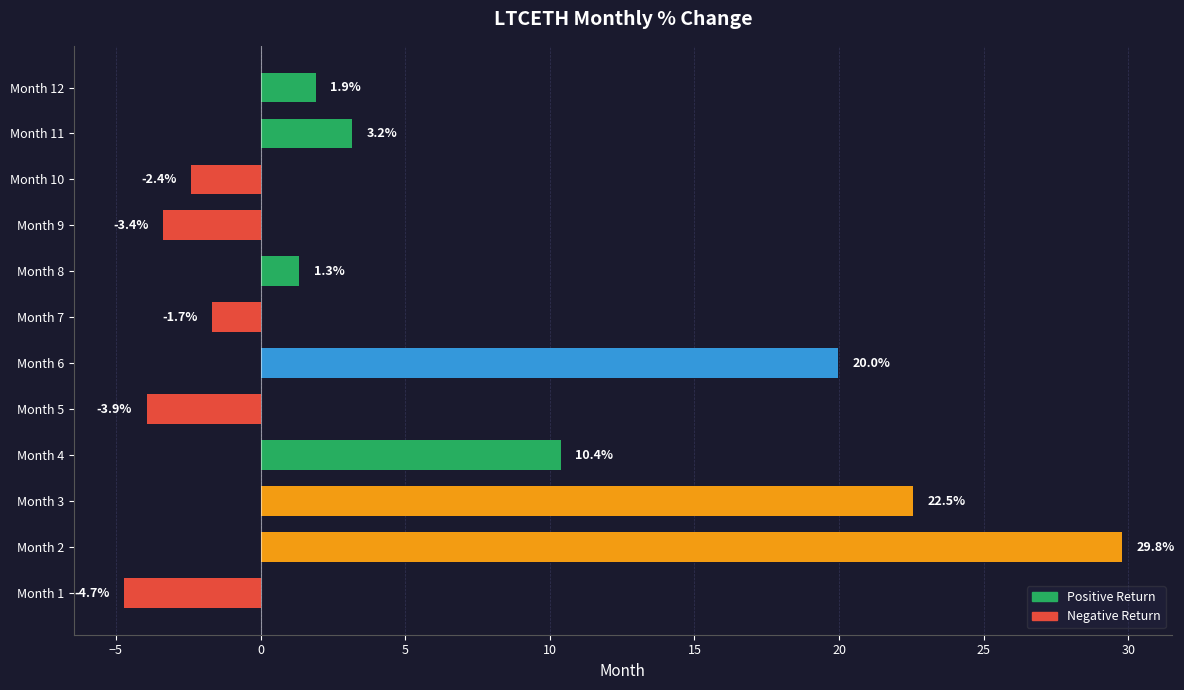

Which has a higher value, Month 3 or Month 11?

Month 3